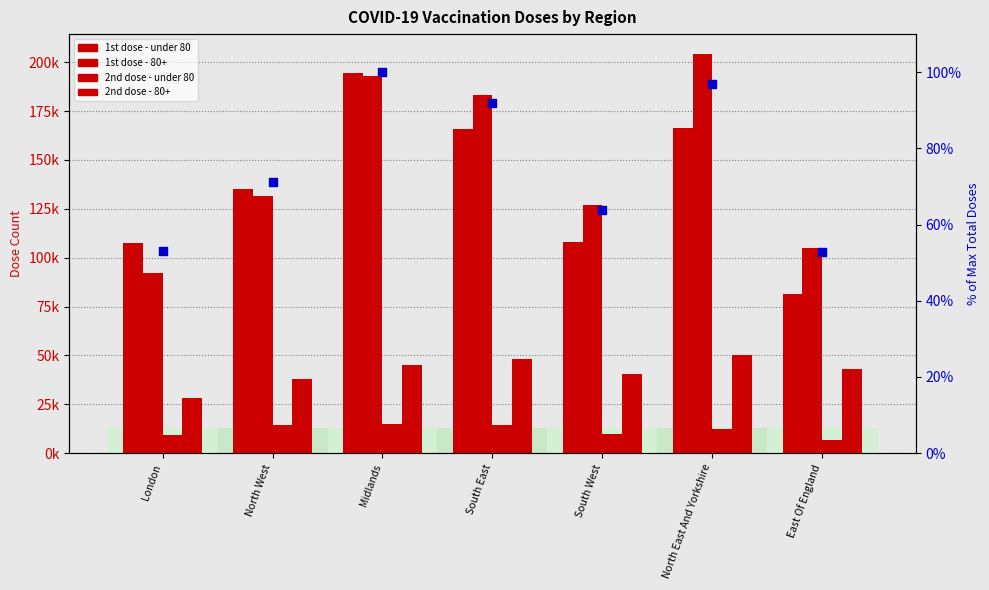

Which series has the largest total across all categories?

1st dose - 80+